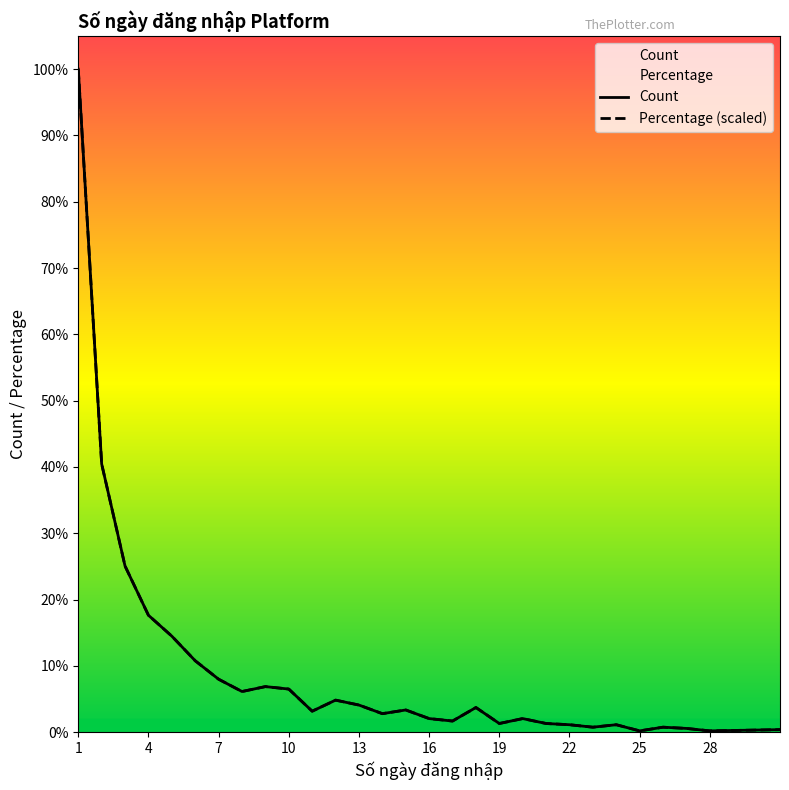

What is the value of the Count point at the 3rd from the left?

135.0